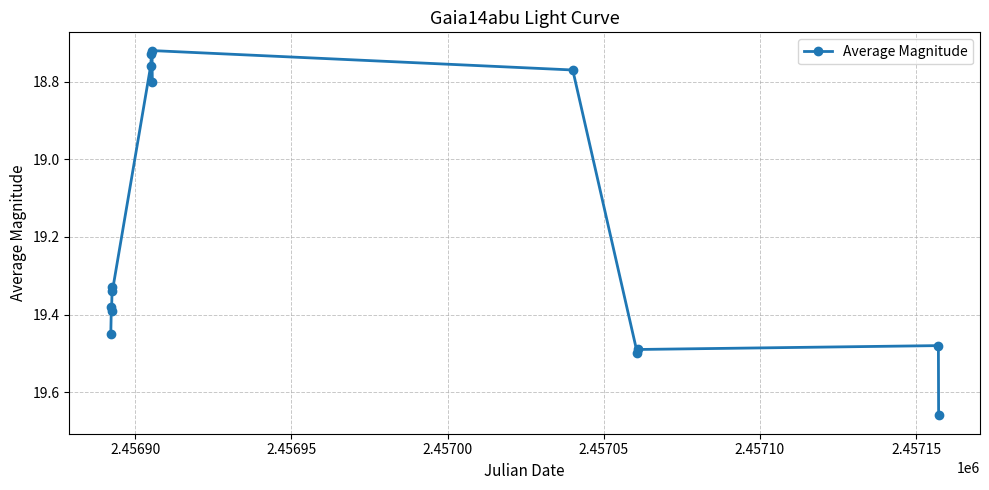

True or false: the data has more than 0 interior local peaks.

True